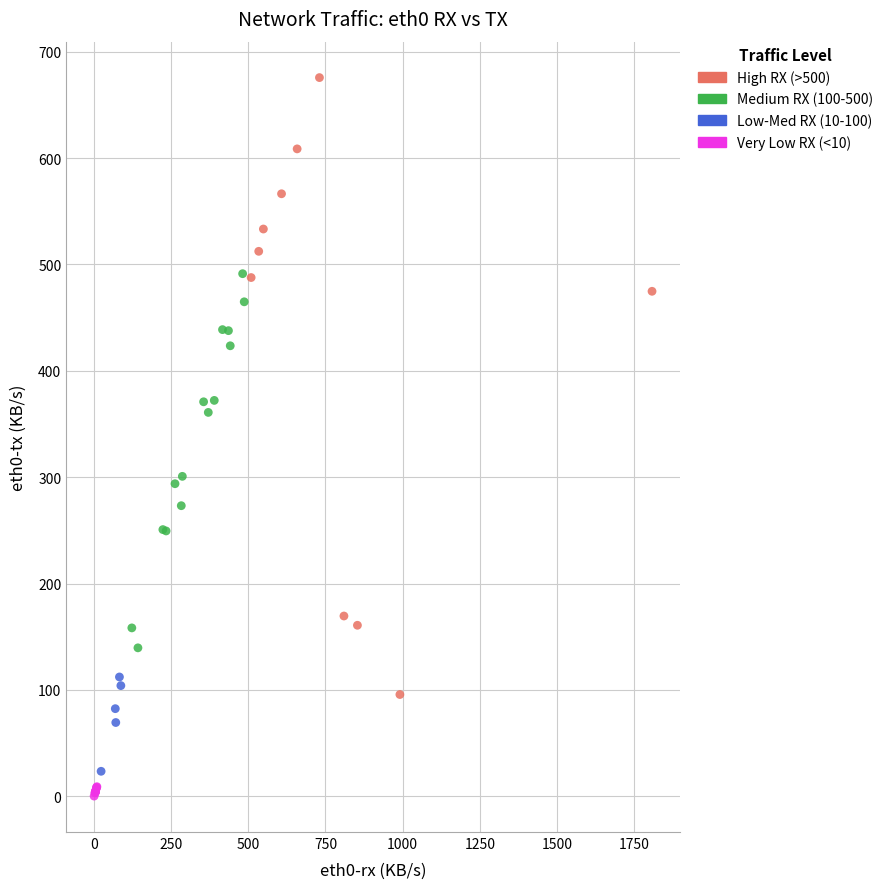

What Y value in the scatter plot is closest to 337?

360.9